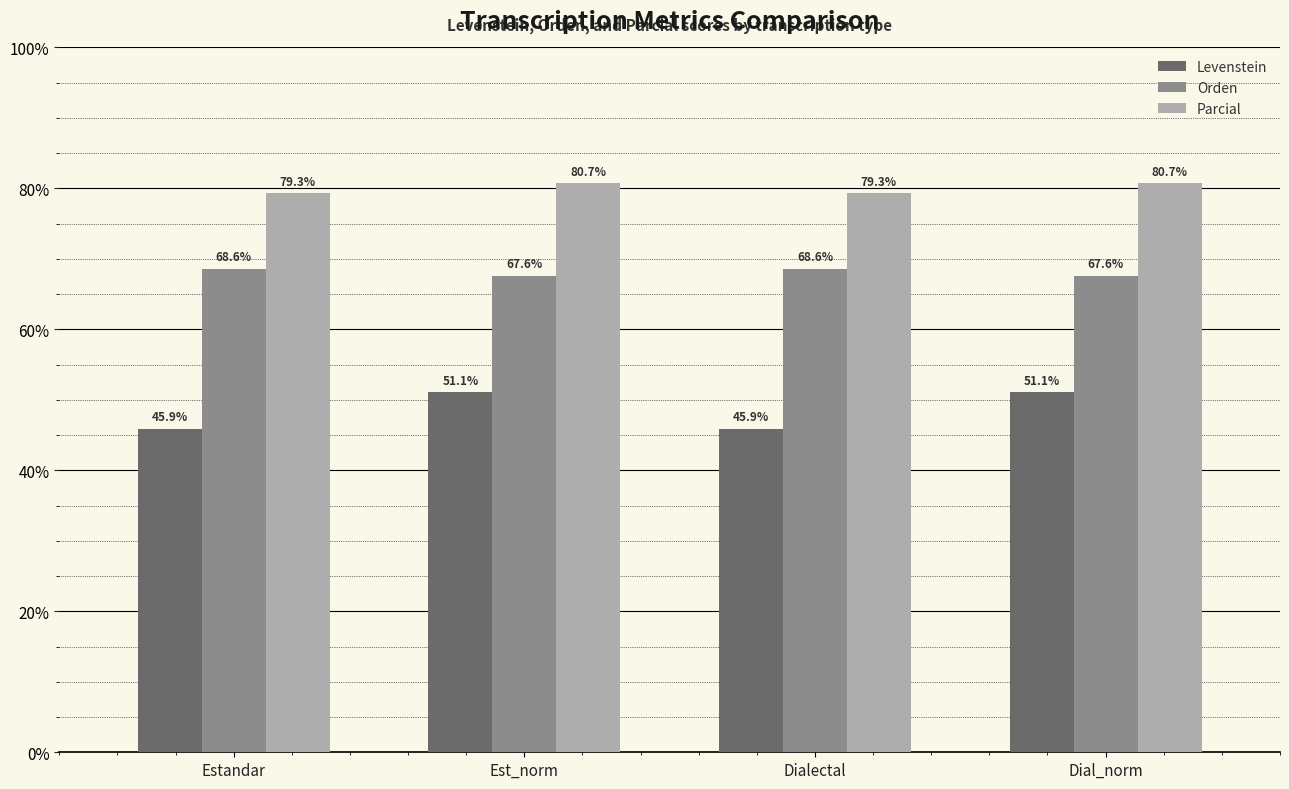

What are all the series names shown in the legend?

Levenstein, Orden, Parcial